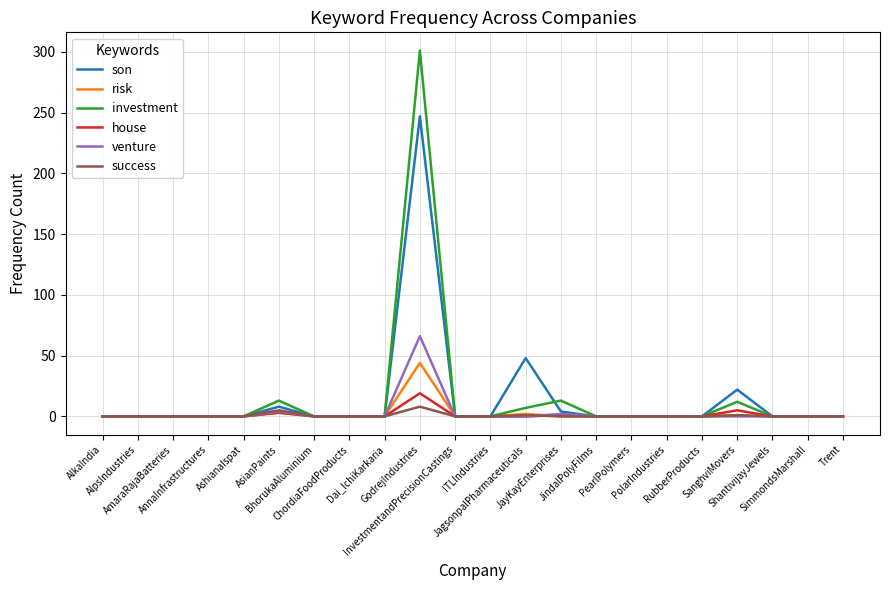

Where is son nearest to the value 123?

JagsonpalPharmaceuticals